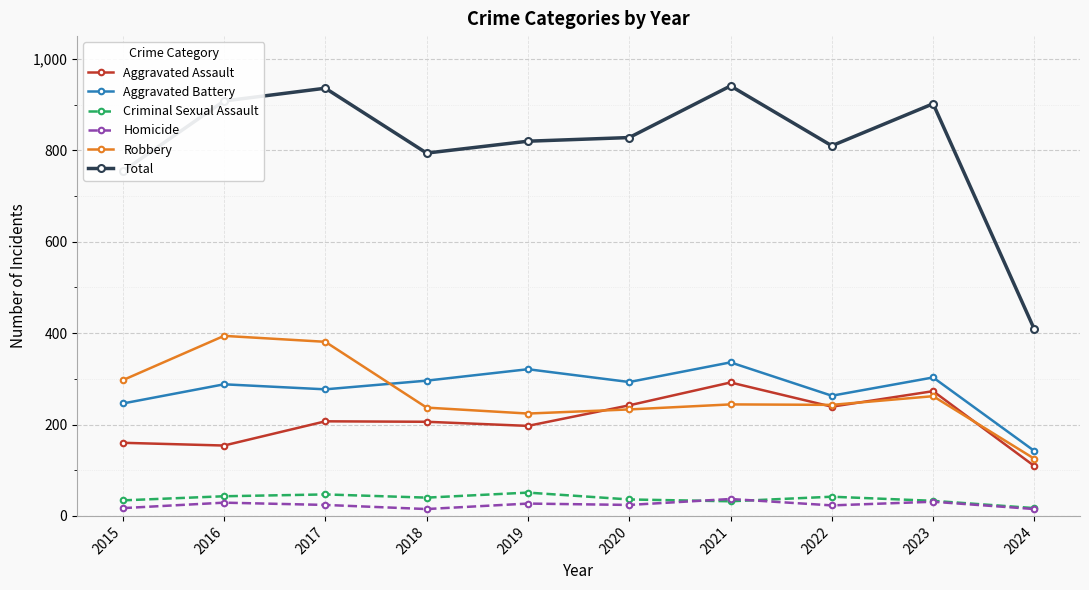

Does the chart have visible grid lines?

Yes